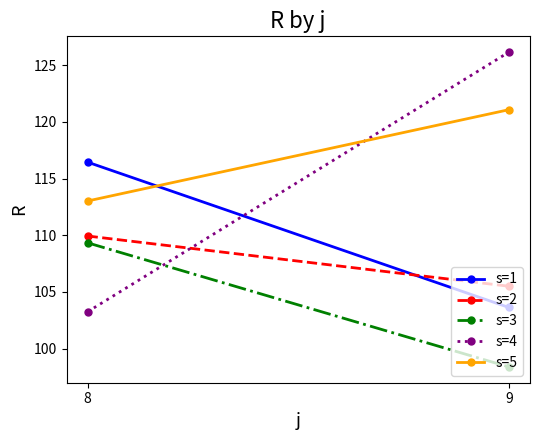

What is the sum of the s=1 values at 9 and 8?

220.1